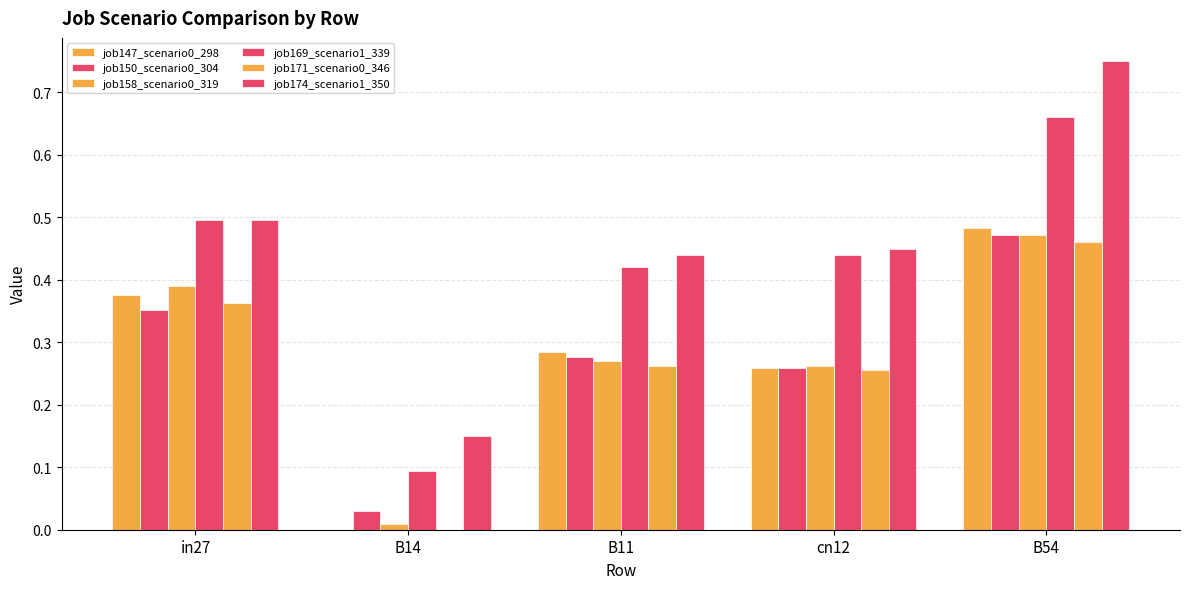

The value of job147_scenario0_298 at cn12 is 0.4. True or false?

False